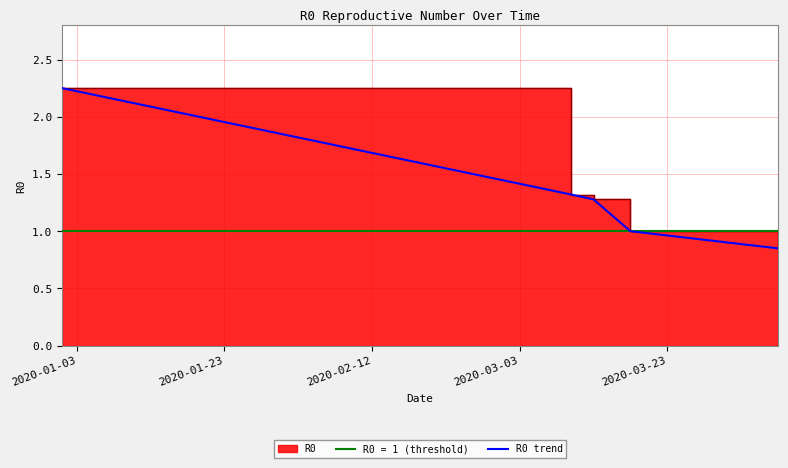

List the labels in order of value, largest first.

2020-01-03, 2020-01-23, 2020-02-12, 2020-03-03, 2020-03-23